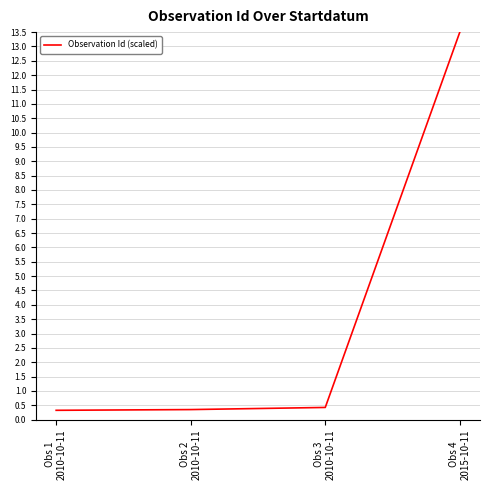

True or false: there are more than 1 points higher than both neighbors.

False